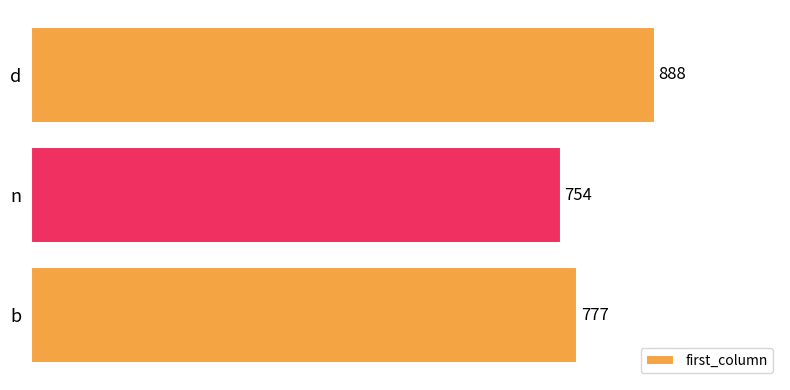

Count the values in the range 754 to 888.

3